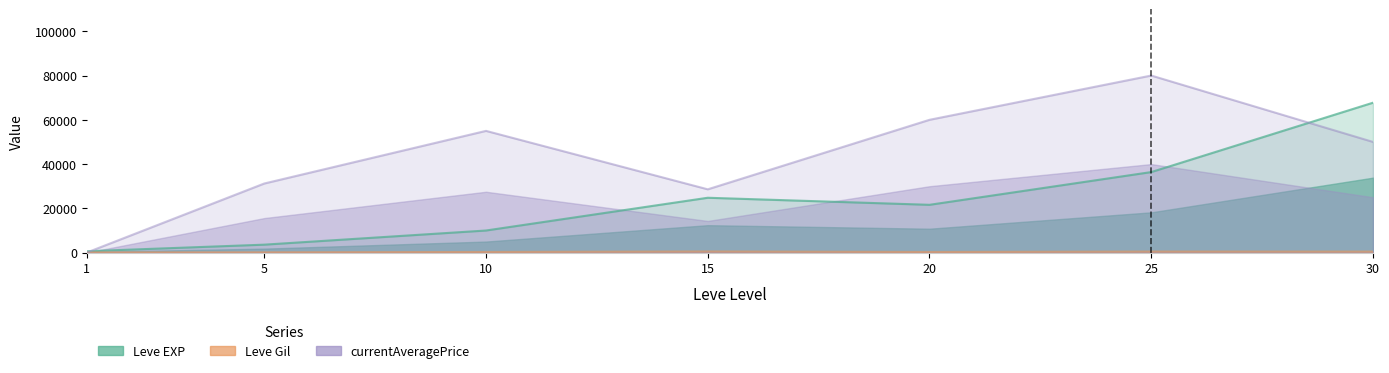

List the series in order of their peak value, lowest first.

Leve Gil, Leve EXP, currentAveragePrice